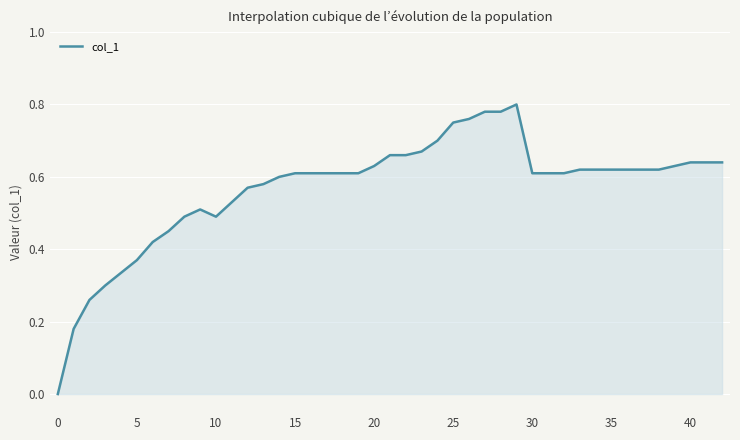

The value at 40 is 1.0. True or false?

False